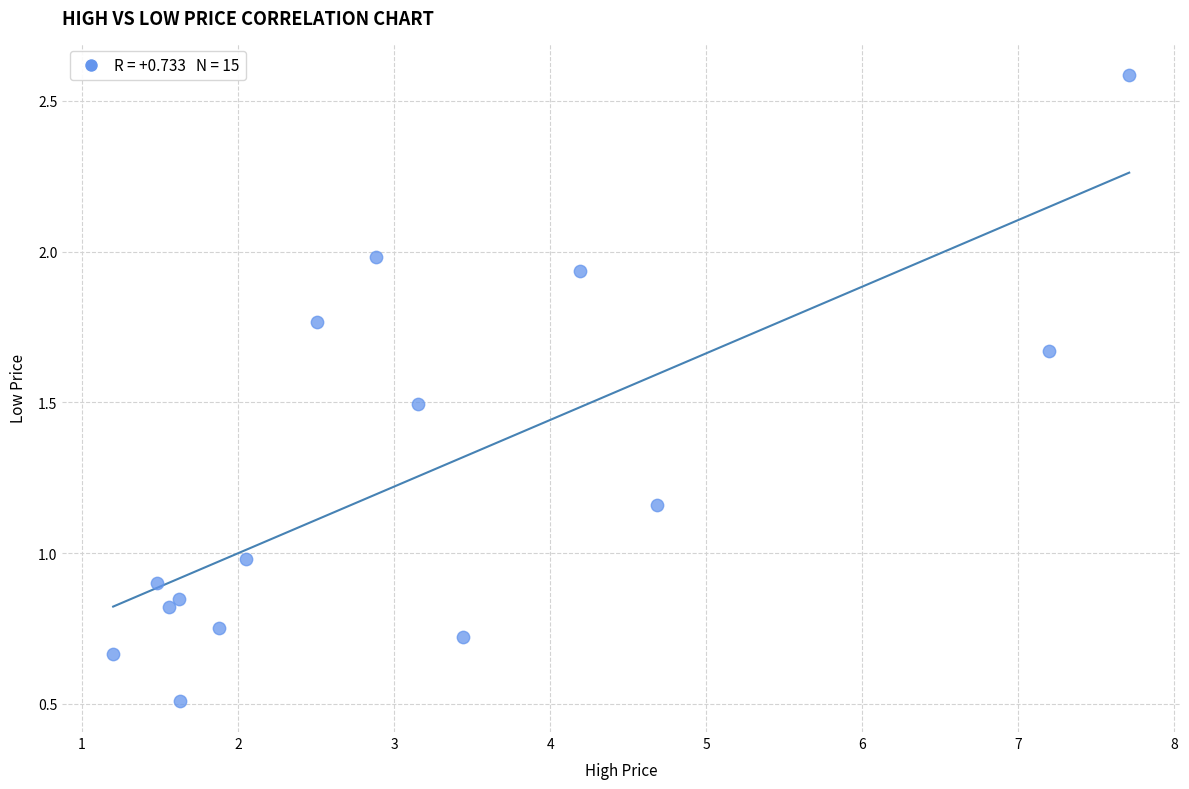

What is the range of Y values (max minus min)?

2.1